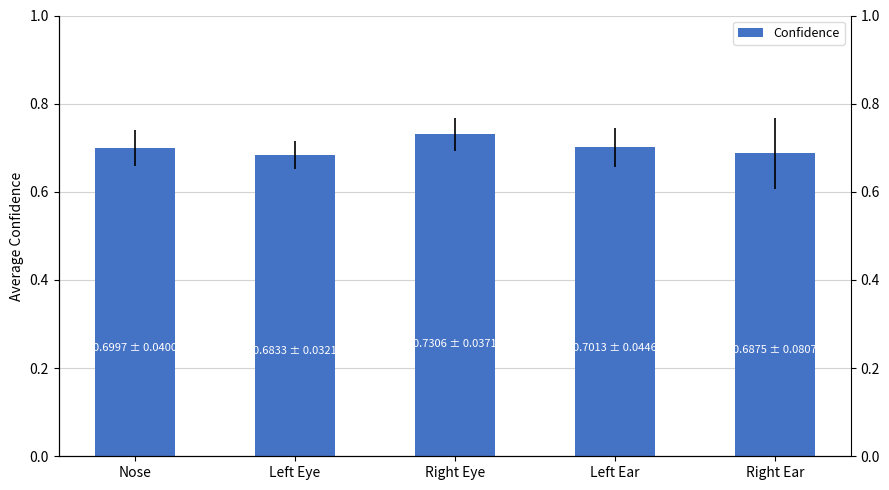

How many bars are there in total?

5